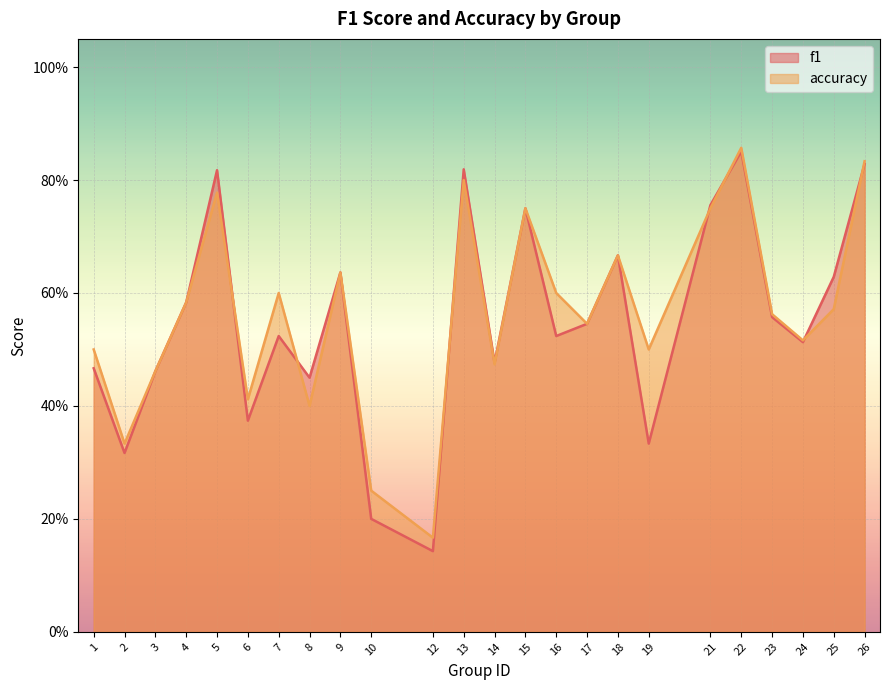

Rank the categories by accuracy value from lowest to highest.

12, 10, 2, 8, 6, 3, 14, 1, 19, 24, 17, 23, 25, 4, 7, 16, 9, 18, 15, 21, 5, 13, 26, 22